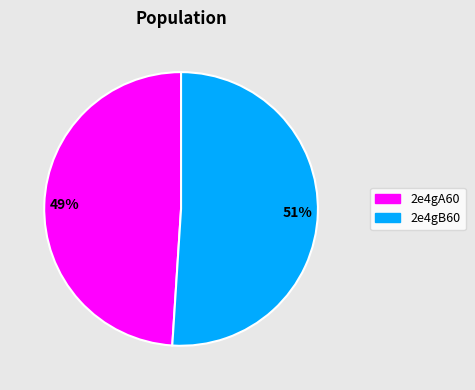

True or false: 2e4gB60 accounts for 51% of the total.

True